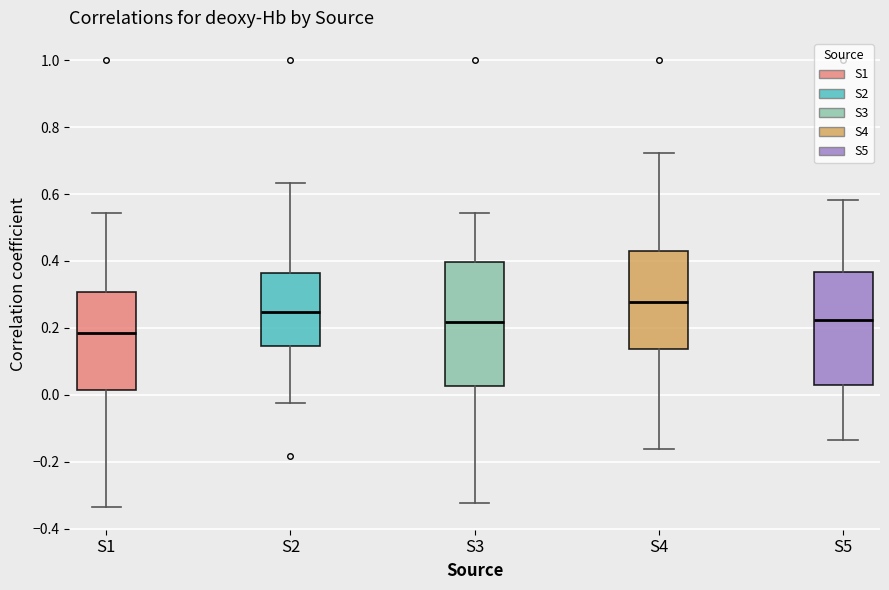

Which box is the tallest, from its lower edge to its upper edge?

S3